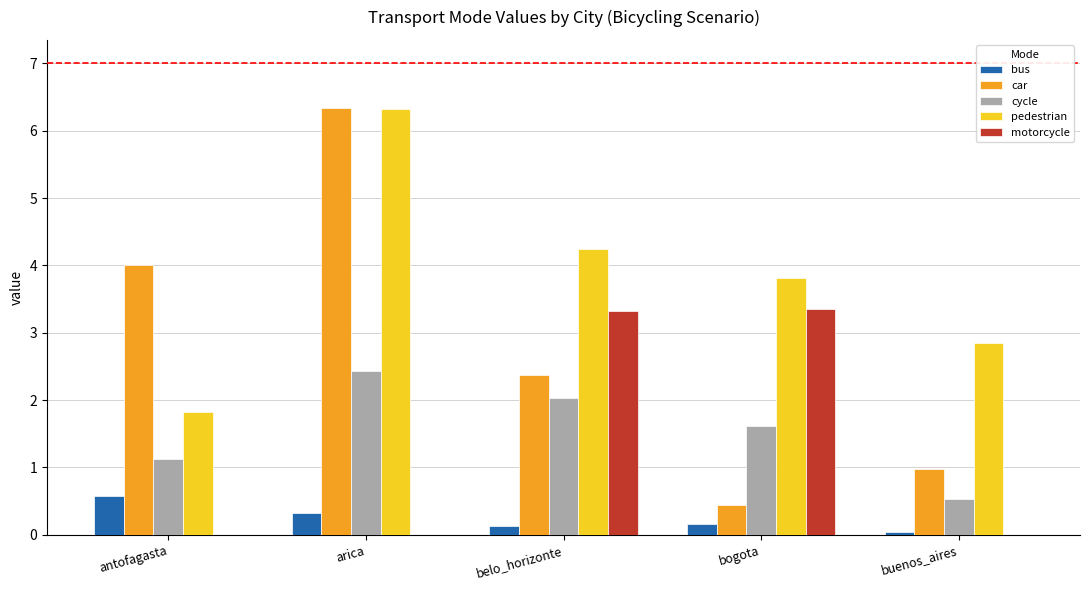

Between belo_horizonte and buenos_aires, which series saw the biggest shift?

motorcycle